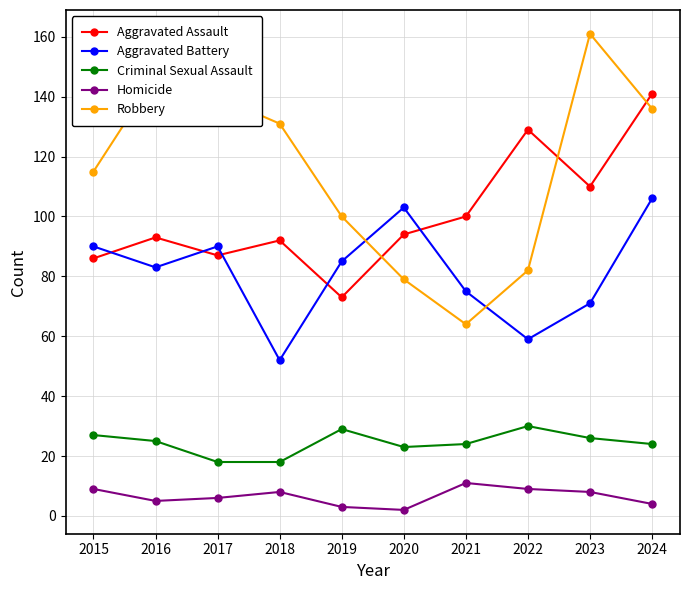

What is the difference between the maximum and second lowest values in the Robbery series?

82